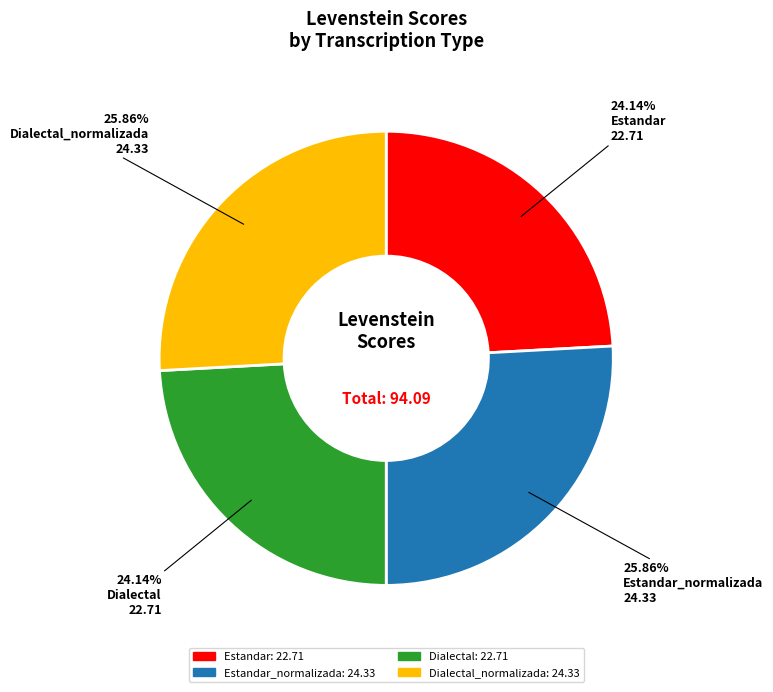

Is there a majority slice in this chart?

No